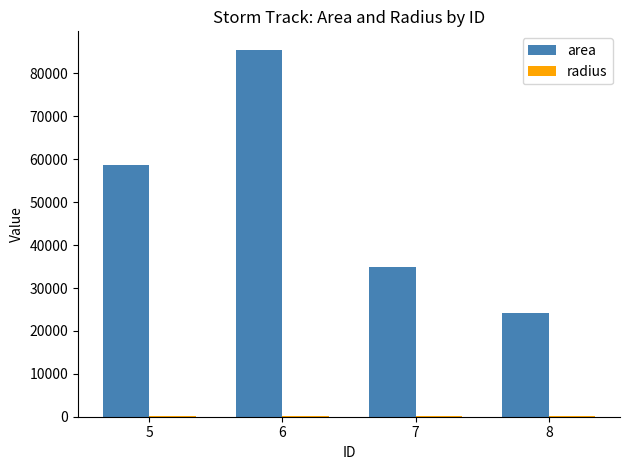

The value of area at 6 is 85546.9. True or false?

True